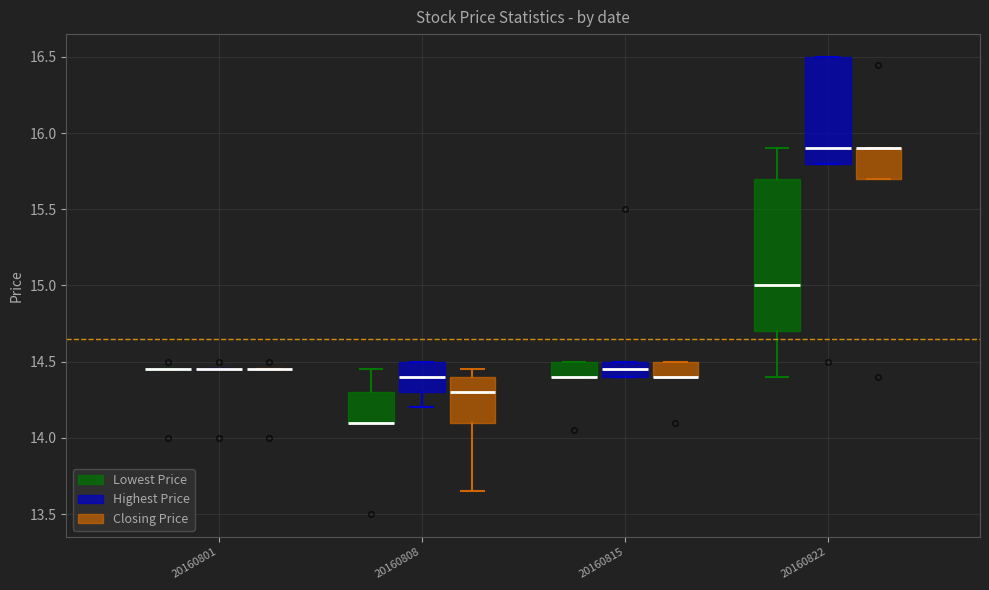

Reading left to right, transcribe this box plot: for each box, give where its median line is, the range the box spans, and where its two whiskers end, as read against the y-axis. The values are not printed on the chart, so give them approximately, as read against the axis.

20160801 (Lowest Price): box collapsed to a line at 14.45, whiskers 14.45 to 14.45
20160801 (Highest Price): box collapsed to a line at 14.45, whiskers 14.45 to 14.45
20160801 (Closing Price): box collapsed to a line at 14.45, whiskers 14.45 to 14.45
20160808 (Lowest Price): median 14.10 (drawn on the box's lower edge), box 14.10 to 14.30, whiskers 14.10 to 14.45
20160808 (Highest Price): median 14.40, box 14.30 to 14.50, whiskers 14.20 to 14.50
20160808 (Closing Price): median 14.30, box 14.10 to 14.40, whiskers 13.65 to 14.45
20160815 (Lowest Price): median 14.40 (drawn on the box's lower edge), box 14.40 to 14.50, whiskers 14.40 to 14.50
20160815 (Highest Price): median 14.45, box 14.40 to 14.50, whiskers 14.40 to 14.50
20160815 (Closing Price): median 14.40 (drawn on the box's lower edge), box 14.40 to 14.50, whiskers 14.40 to 14.50
20160822 (Lowest Price): median 15.00, box 14.70 to 15.70, whiskers 14.40 to 15.90
20160822 (Highest Price): median 15.90, box 15.80 to 16.50, whiskers 15.80 to 16.50
20160822 (Closing Price): median 15.90 (drawn on the box's upper edge), box 15.70 to 15.90, whiskers 15.70 to 15.90